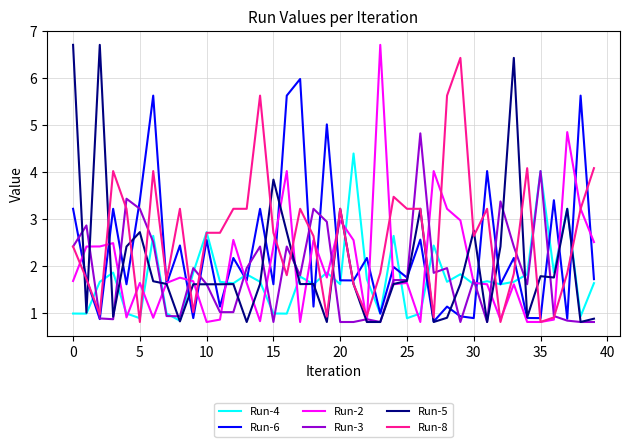

What is the smallest value displayed?

0.8